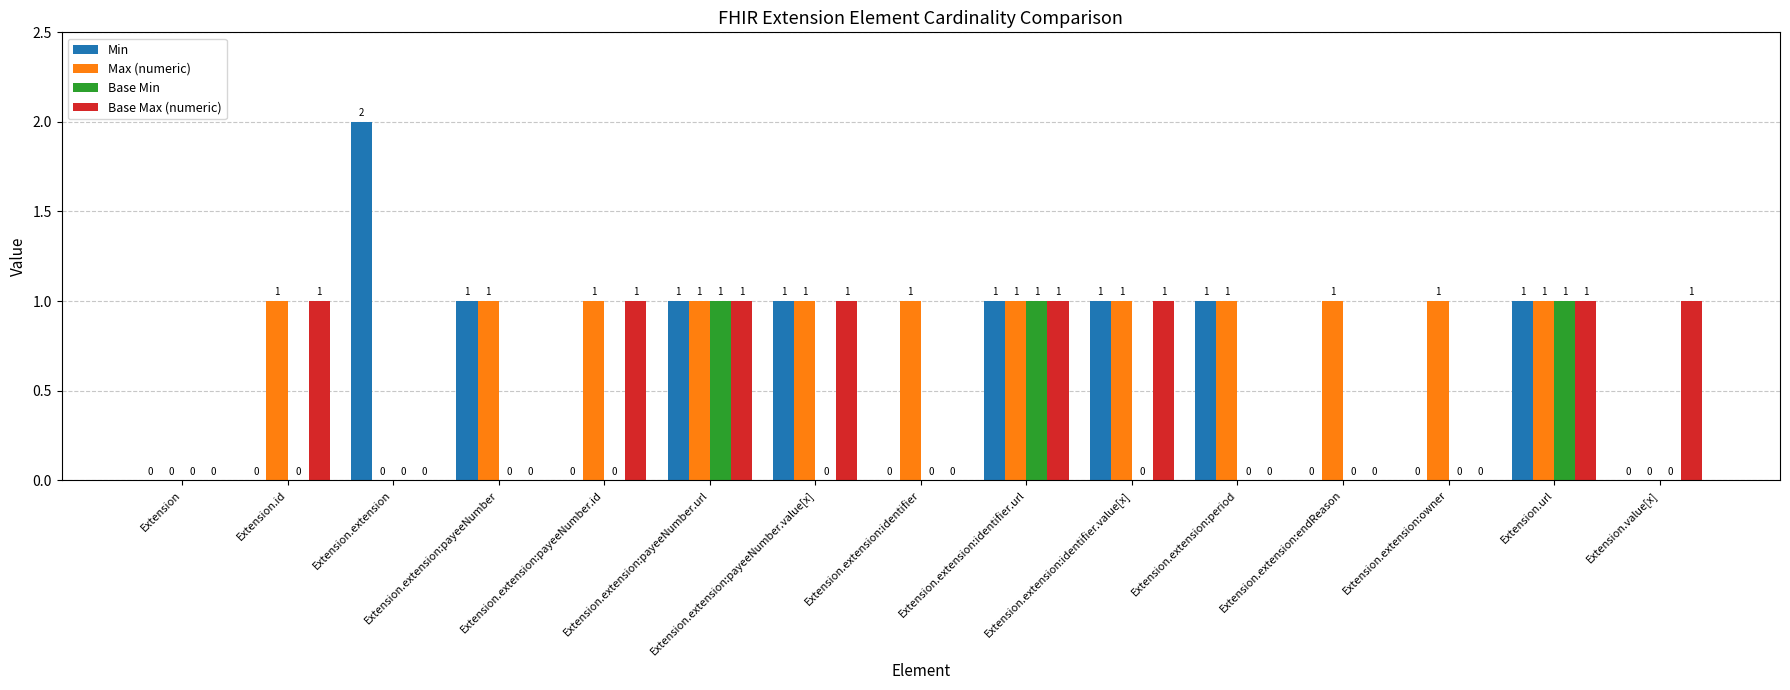

Reading left to right, transcribe all the data shown in this chart.

Min: Extension=0	Extension.id=0	Extension.extension=2	Extension.extension:payeeNumber=1	Extension.extension:payeeNumber.id=0	Extension.extension:payeeNumber.url=1	Extension.extension:payeeNumber.value[x]=1	Extension.extension:identifier=0	Extension.extension:identifier.url=1	Extension.extension:identifier.value[x]=1	Extension.extension:period=1	Extension.extension:endReason=0	Extension.extension:owner=0	Extension.url=1	Extension.value[x]=0
Max (numeric): Extension=0	Extension.id=1	Extension.extension=0	Extension.extension:payeeNumber=1	Extension.extension:payeeNumber.id=1	Extension.extension:payeeNumber.url=1	Extension.extension:payeeNumber.value[x]=1	Extension.extension:identifier=1	Extension.extension:identifier.url=1	Extension.extension:identifier.value[x]=1	Extension.extension:period=1	Extension.extension:endReason=1	Extension.extension:owner=1	Extension.url=1	Extension.value[x]=0
Base Min: Extension=0	Extension.id=0	Extension.extension=0	Extension.extension:payeeNumber=0	Extension.extension:payeeNumber.id=0	Extension.extension:payeeNumber.url=1	Extension.extension:payeeNumber.value[x]=0	Extension.extension:identifier=0	Extension.extension:identifier.url=1	Extension.extension:identifier.value[x]=0	Extension.extension:period=0	Extension.extension:endReason=0	Extension.extension:owner=0	Extension.url=1	Extension.value[x]=0
Base Max (numeric): Extension=0	Extension.id=1	Extension.extension=0	Extension.extension:payeeNumber=0	Extension.extension:payeeNumber.id=1	Extension.extension:payeeNumber.url=1	Extension.extension:payeeNumber.value[x]=1	Extension.extension:identifier=0	Extension.extension:identifier.url=1	Extension.extension:identifier.value[x]=1	Extension.extension:period=0	Extension.extension:endReason=0	Extension.extension:owner=0	Extension.url=1	Extension.value[x]=1